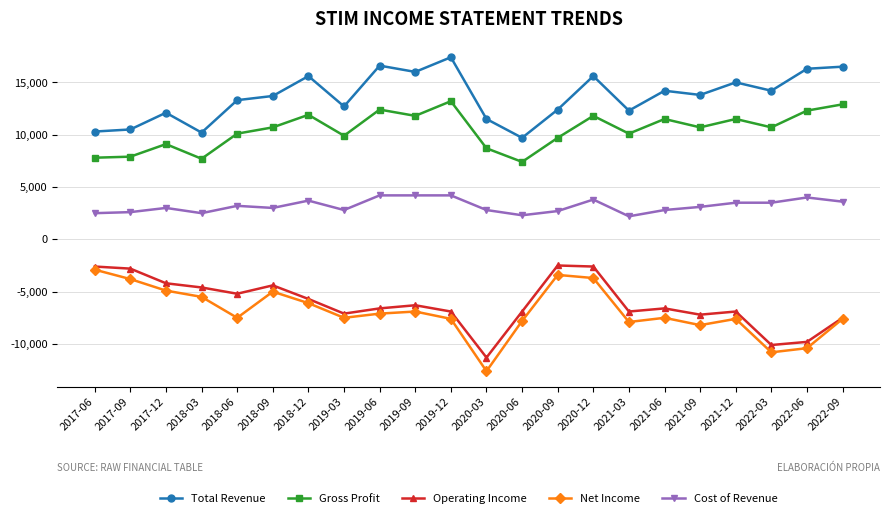

Is the value of Cost of Revenue at 2022-03 greater than the value of Operating Income at 2018-03?

Yes